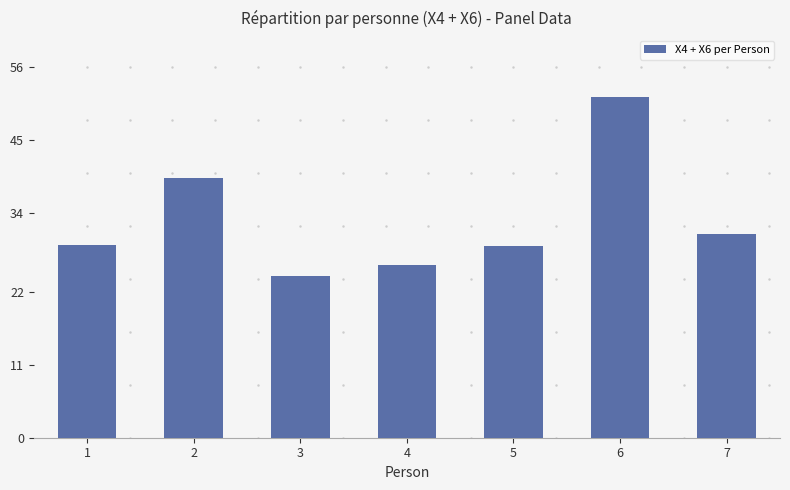

How many bars are there in total?

7